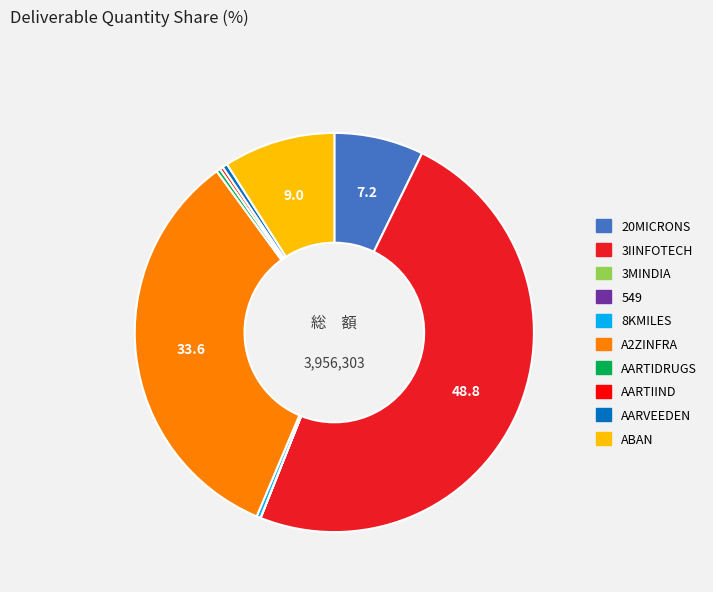

True or false: 3IINFOTECH accounts for 49% of the total.

True